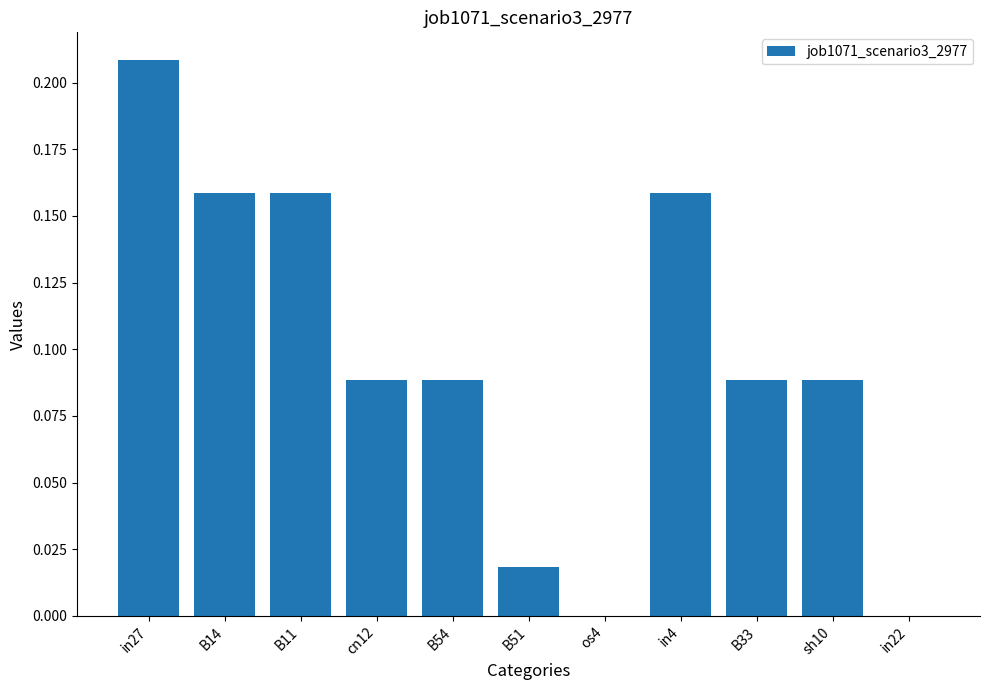

At which category does the chart reach its peak across all series?

in27